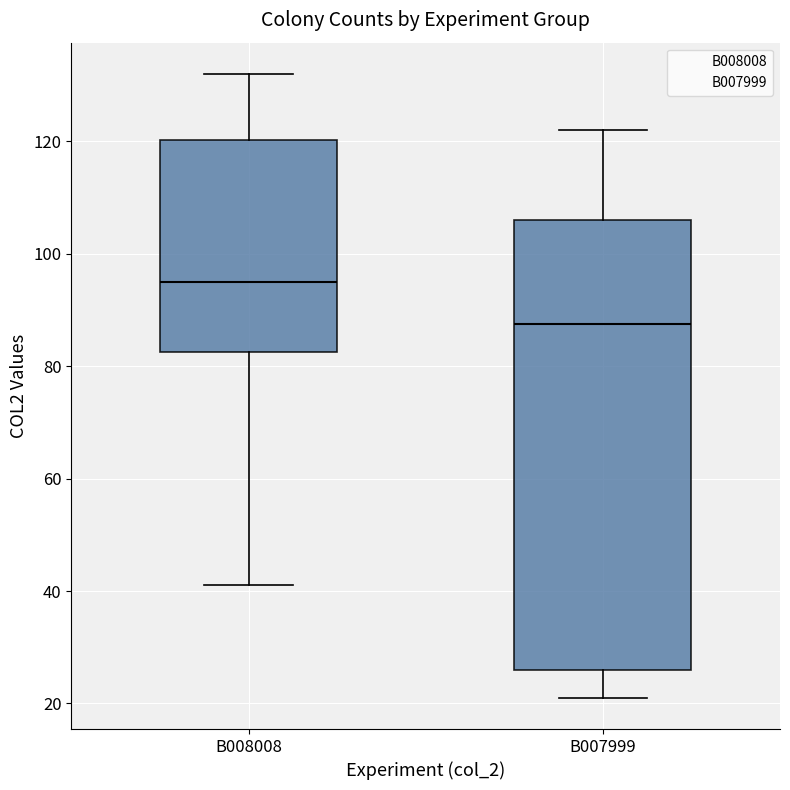

Where is the lower edge of the box for B007999 on the y-axis? The values are not printed on the chart, so give them approximately, as read against the axis.

26